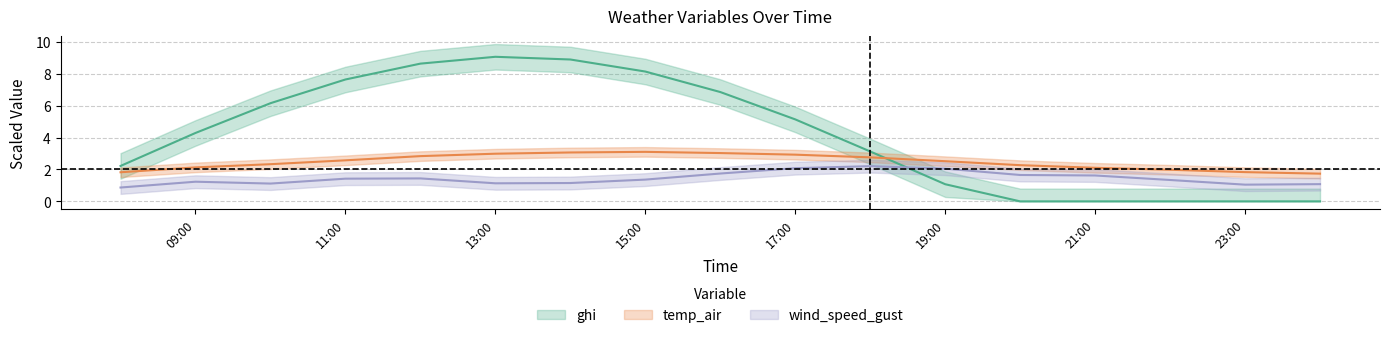

At 2021-08-17 00:00, list the series in order from largest to smallest.

temp_air, wind_speed_gust, ghi